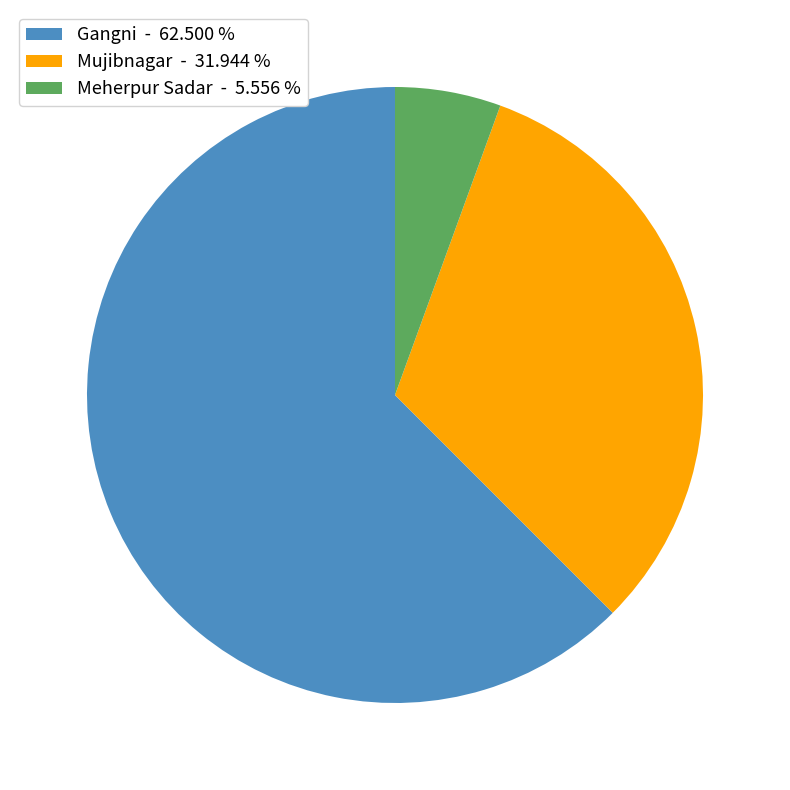

Which has a higher value, Gangni or Mujibnagar?

Gangni